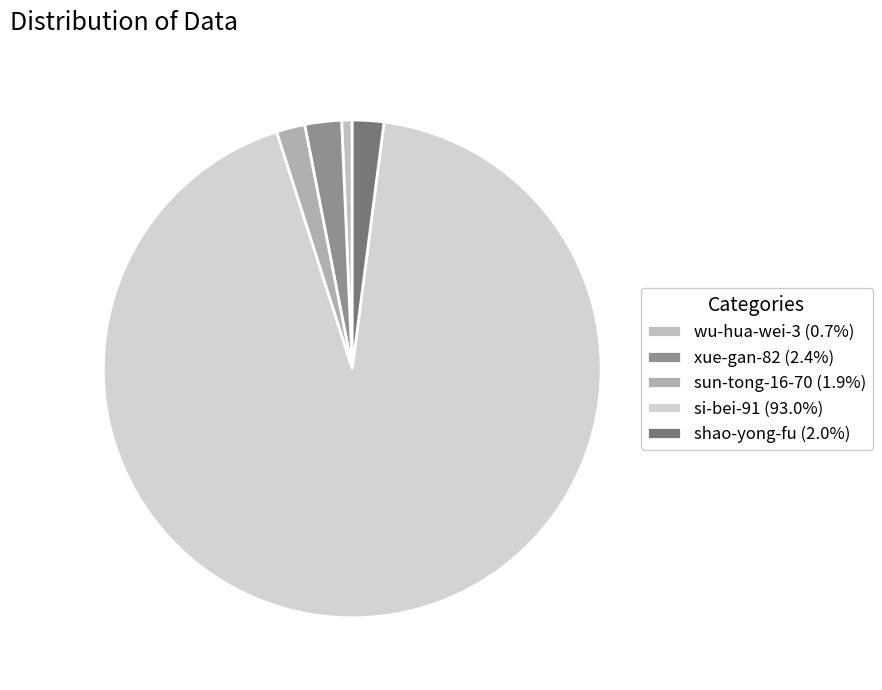

The sun-tong-16-70 slice represents 2% of the pie. True or false?

True